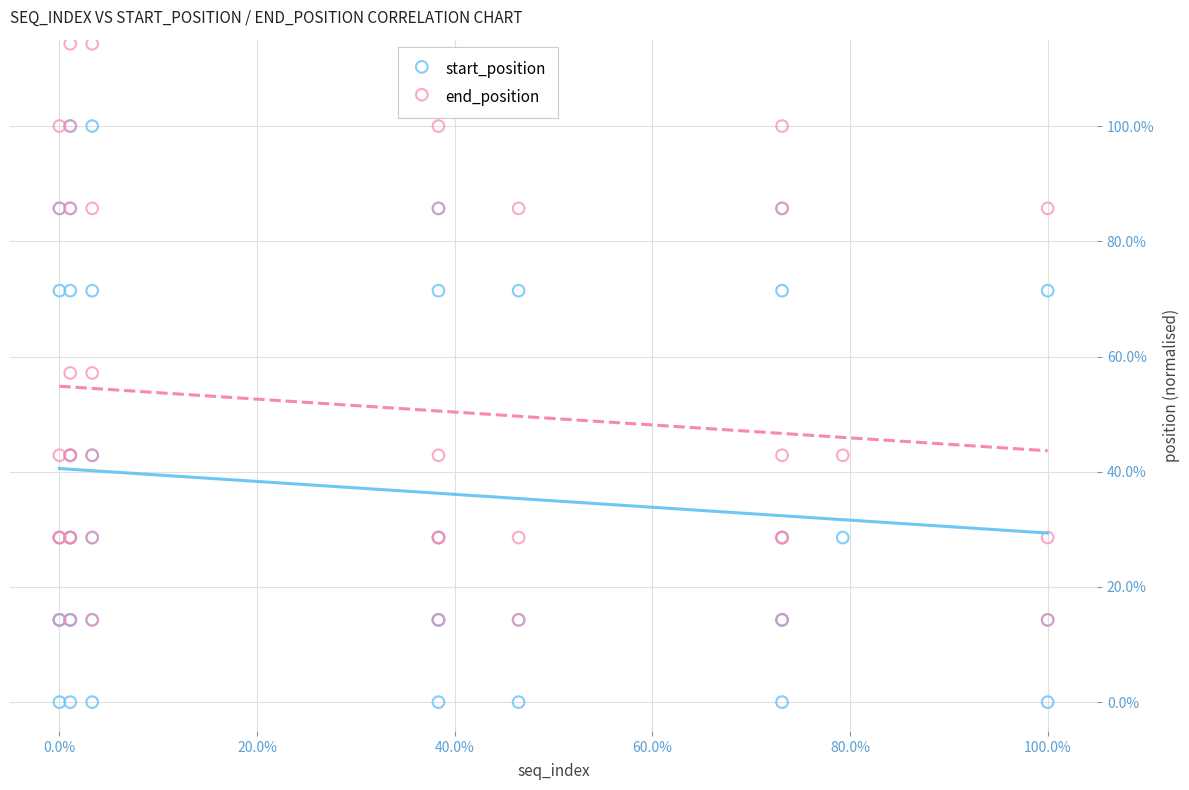

What are all the series names shown in the legend?

start_position, end_position